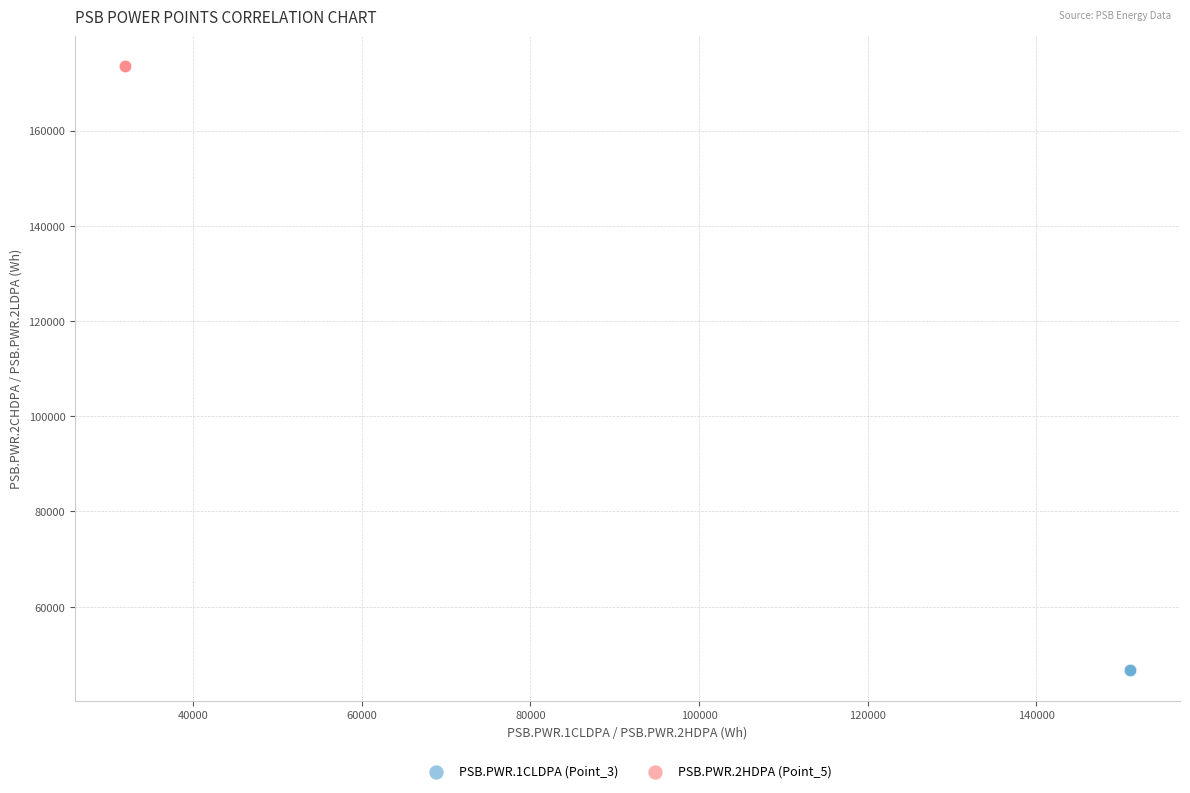

Which series contains the highest Y value?

PSB.PWR.2HDPA (Point_5)